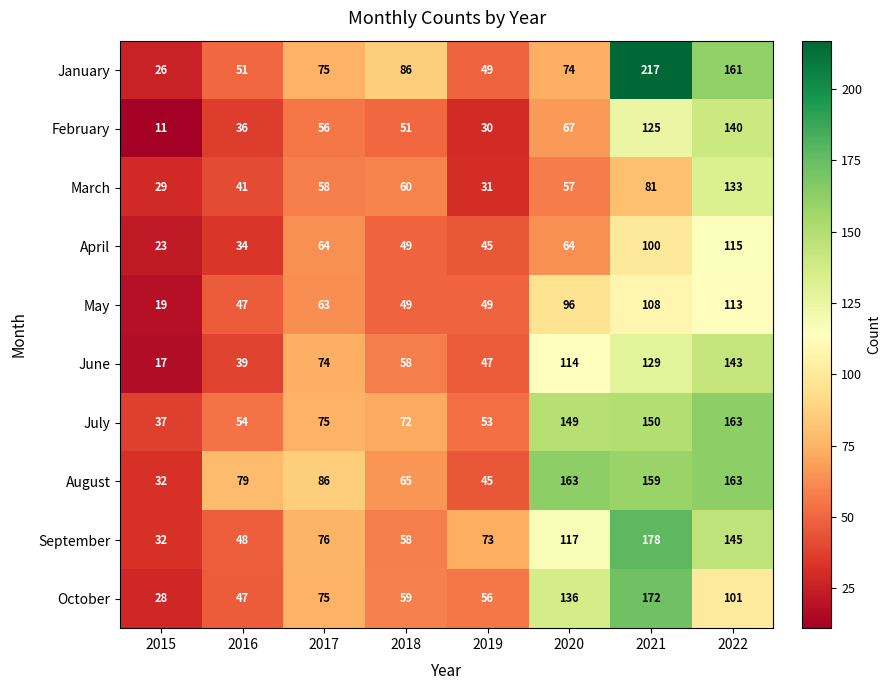

What is the greatest value displayed?

217